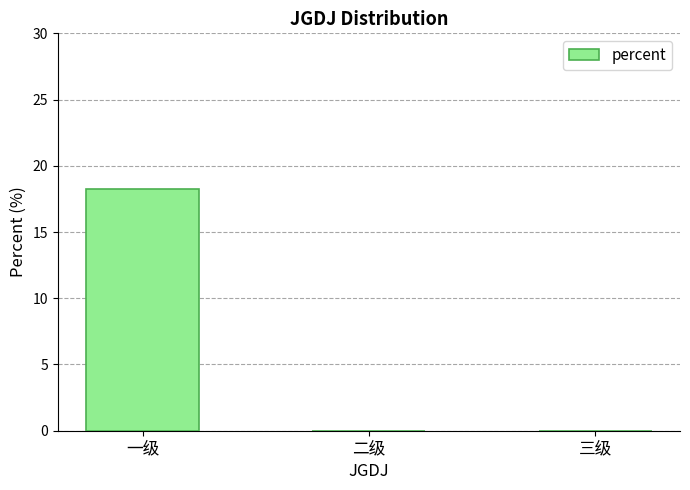

Is it true that the value at 二级 is 0.0?

True